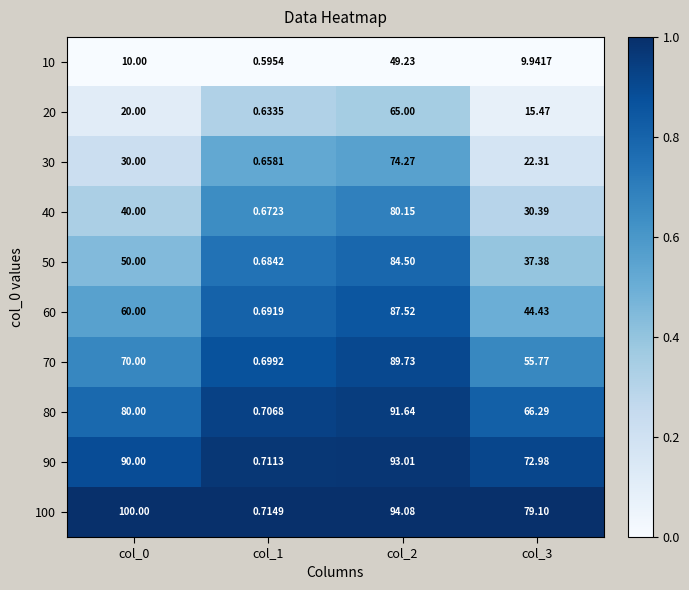

How many data points in 40 are less than 40?

2